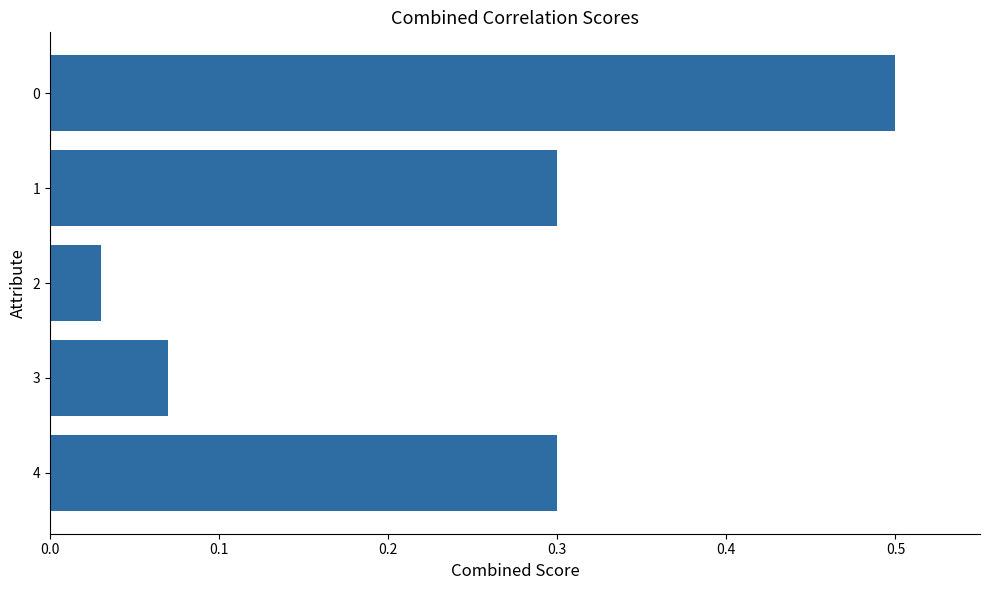

How many distinct data groups are displayed?

1